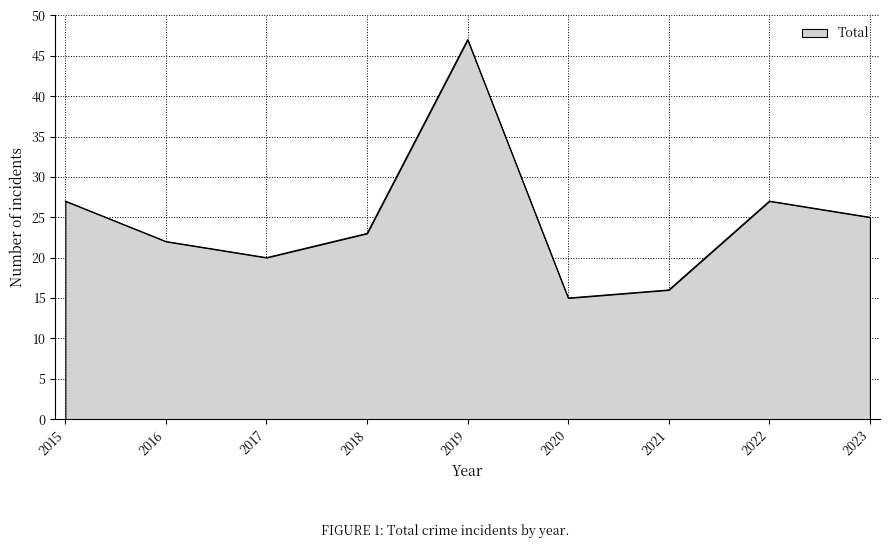

What value does the data have at 2017?

20